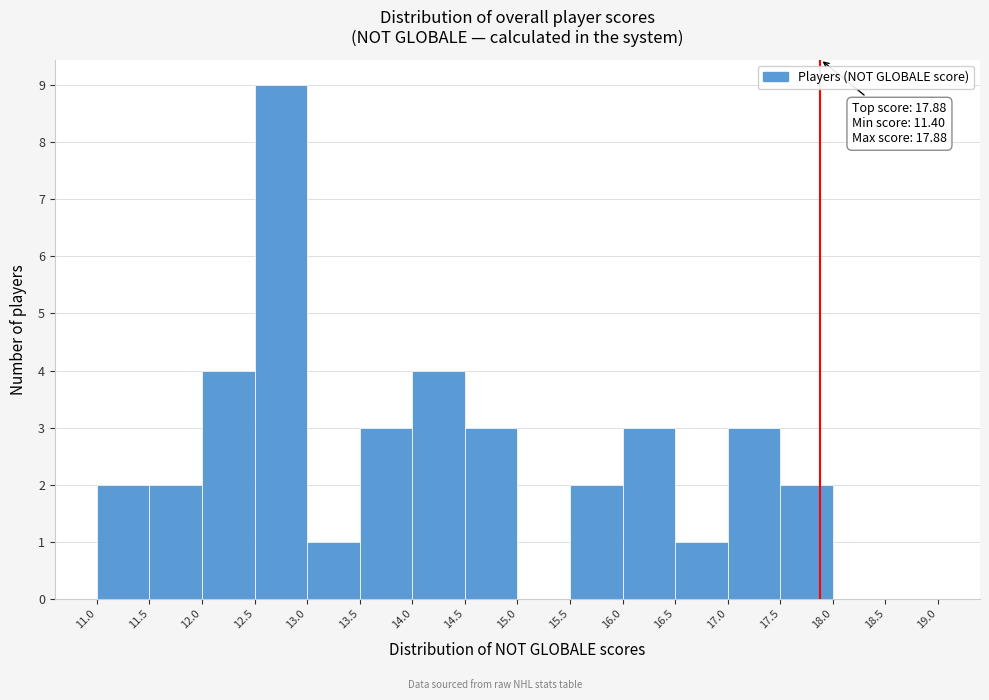

Over which range of the x-axis is the bar tallest?

12.5 to 13.0